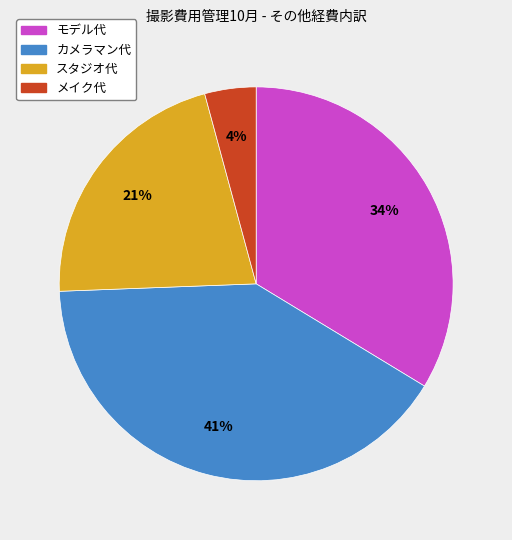

To the nearest percent, what percentage of the pie is カメラマン代?

41%